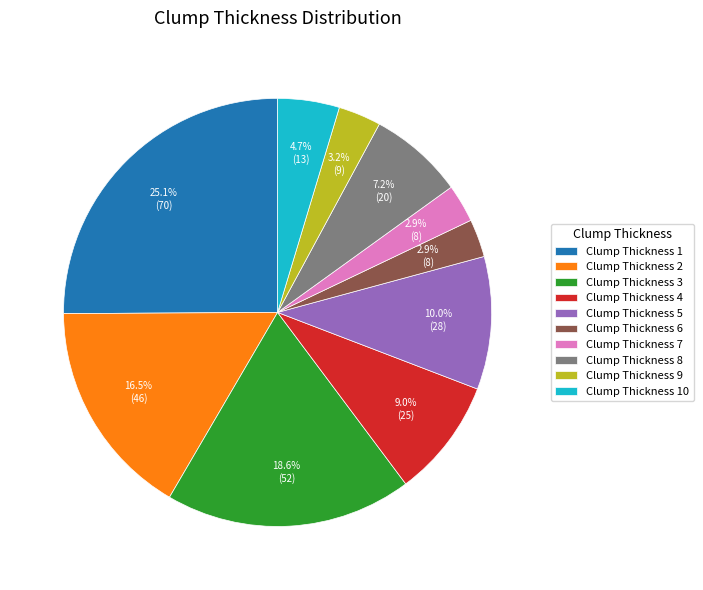

Which has a higher value, Clump Thickness 5 or Clump Thickness 2?

Clump Thickness 2